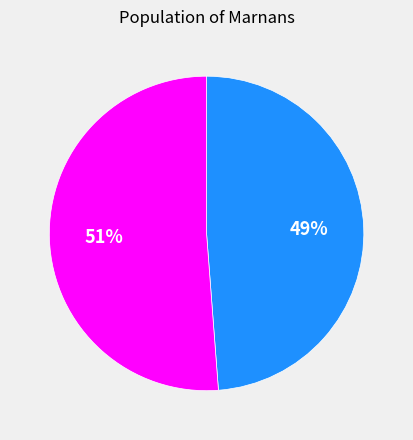

Do Females and Males together represent more than half of the pie?

Yes